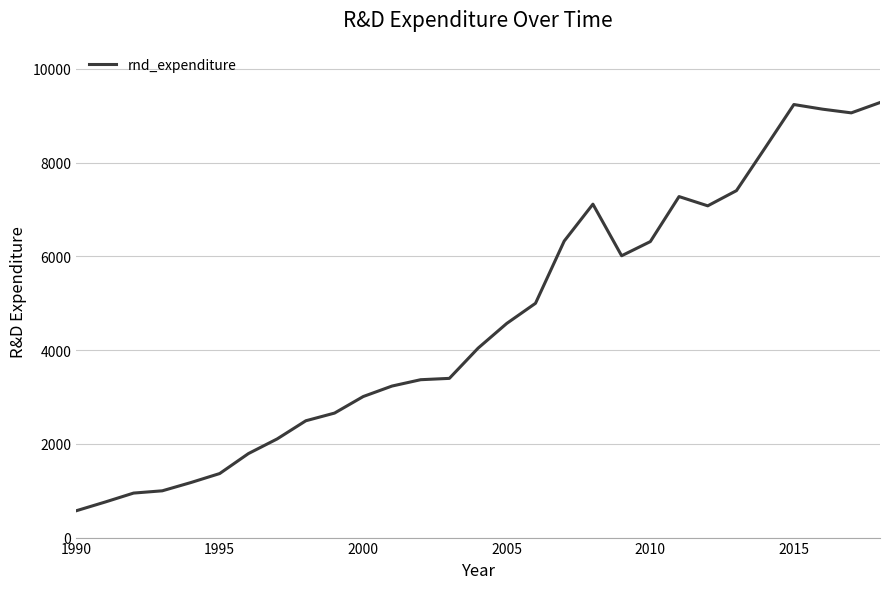

What is the minimum value shown in the chart?

571.7